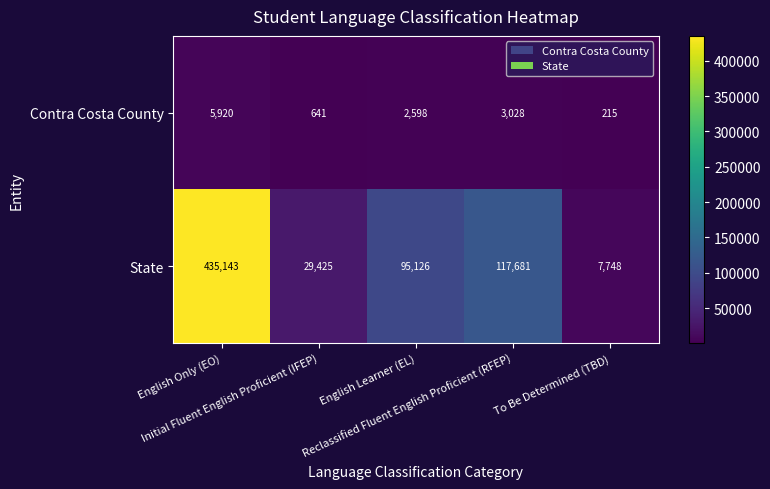

What is the maximum value for State?

435143